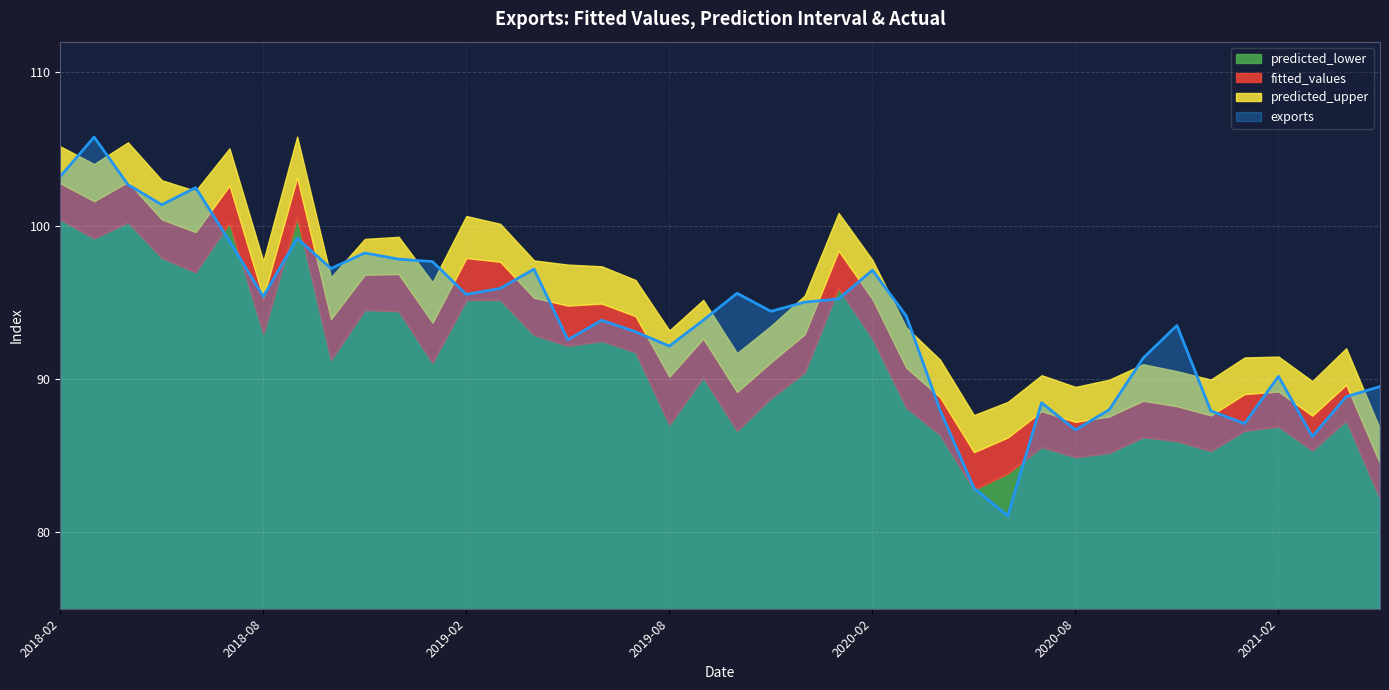

Read the exports value at 2020-07.

88.4